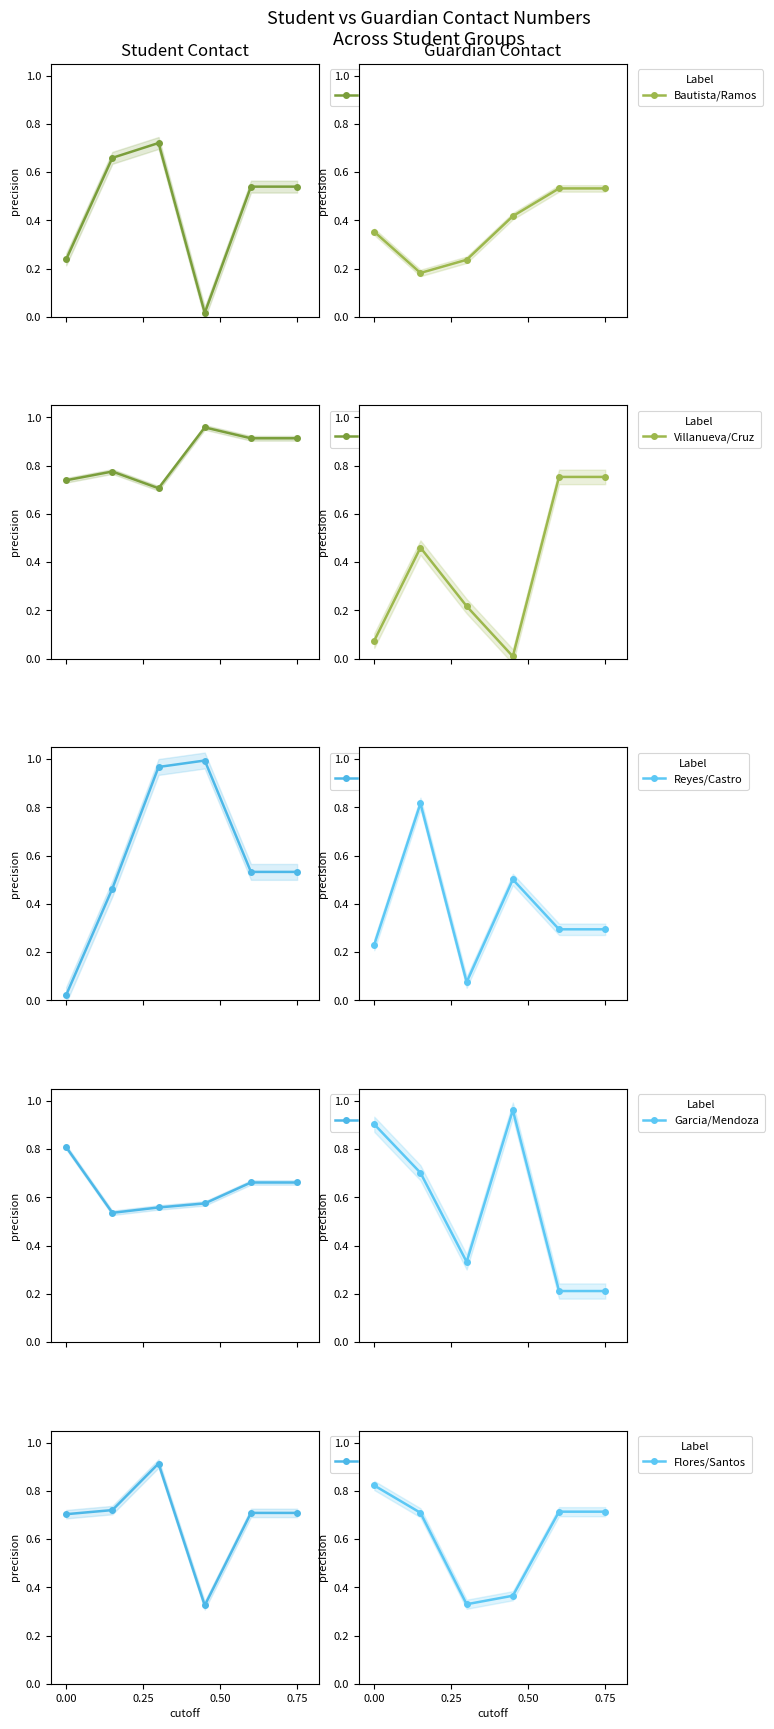

True or false: Reyes/Castro has a value of 0.8 at 0.25.

True